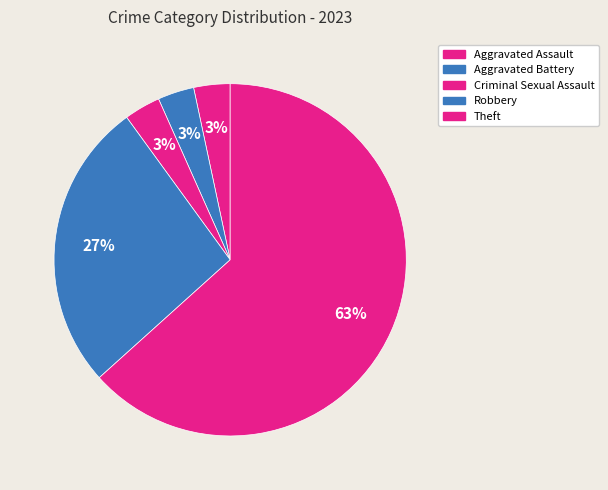

What is the majority slice?

Theft